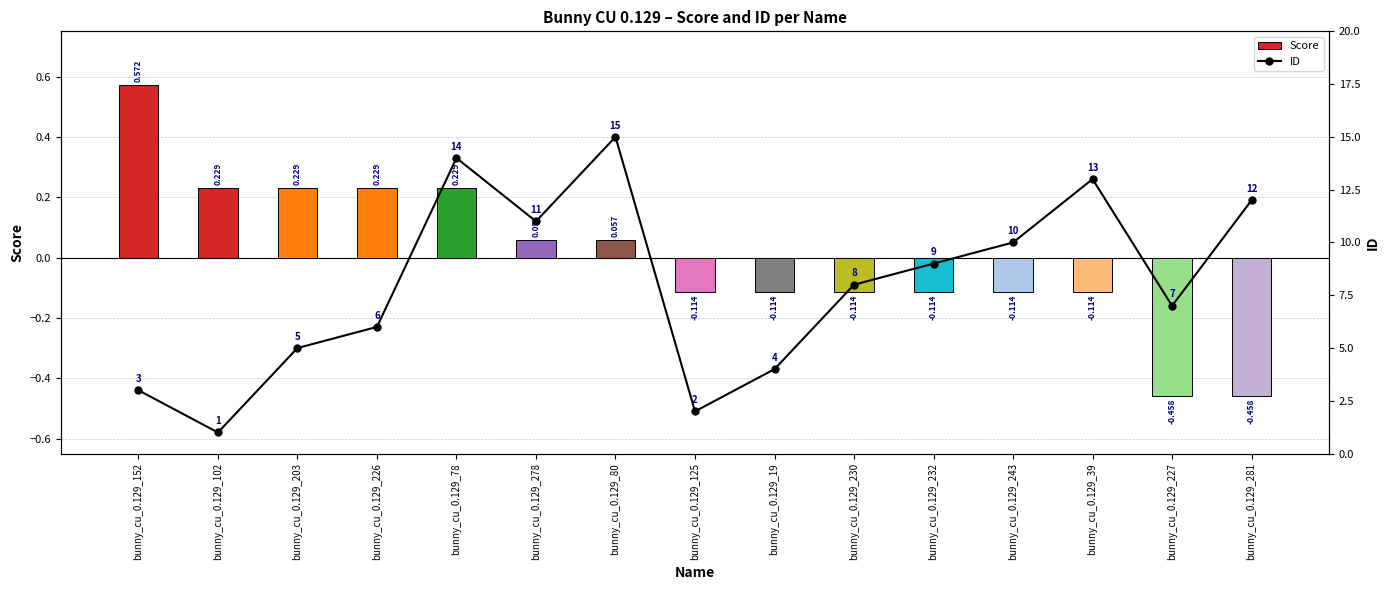

Rank the series by their average value, from lowest to highest.

Score, ID